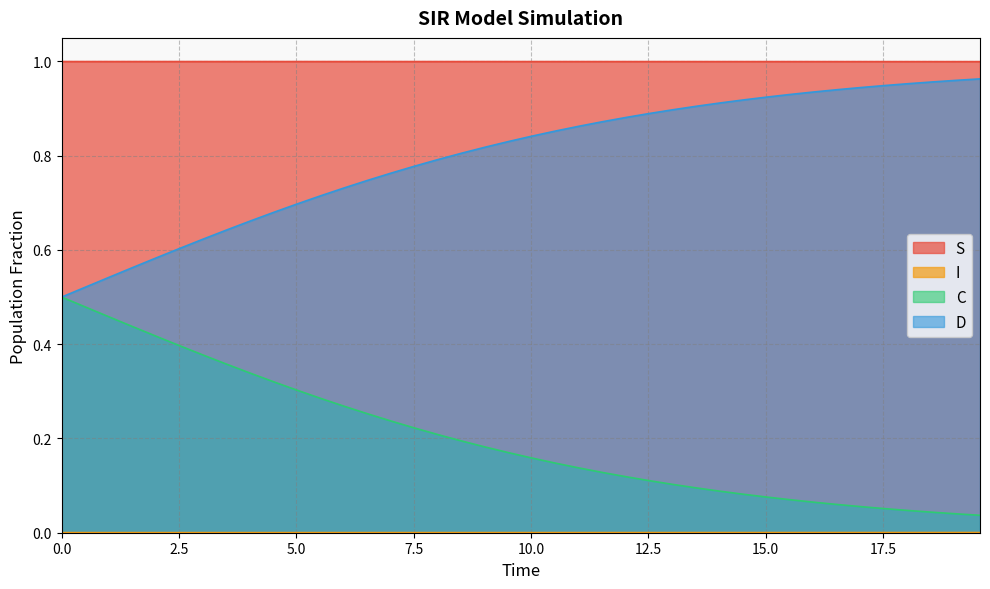

Count the number of categories in the chart.

40